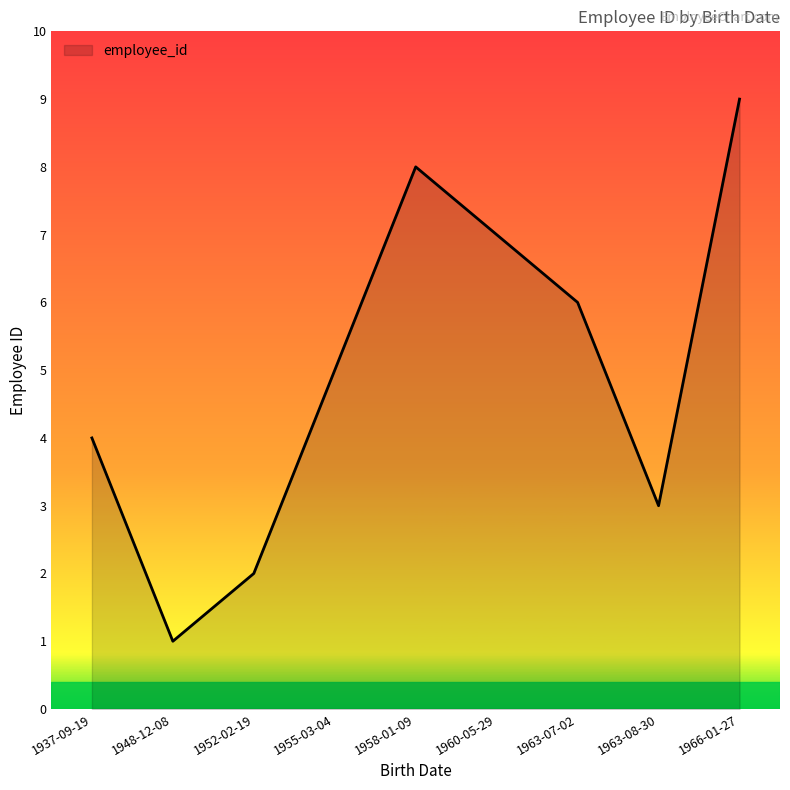

At which label is the value closest to 5?

1955-03-04